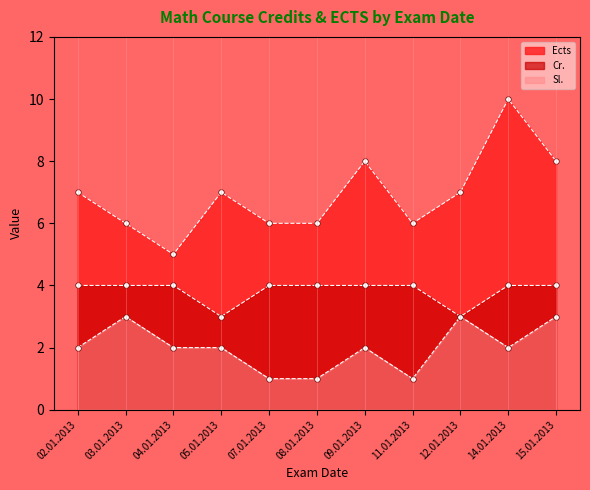

What is the sum of the Sl. values at 09.01.2013 and 04.01.2013?

4